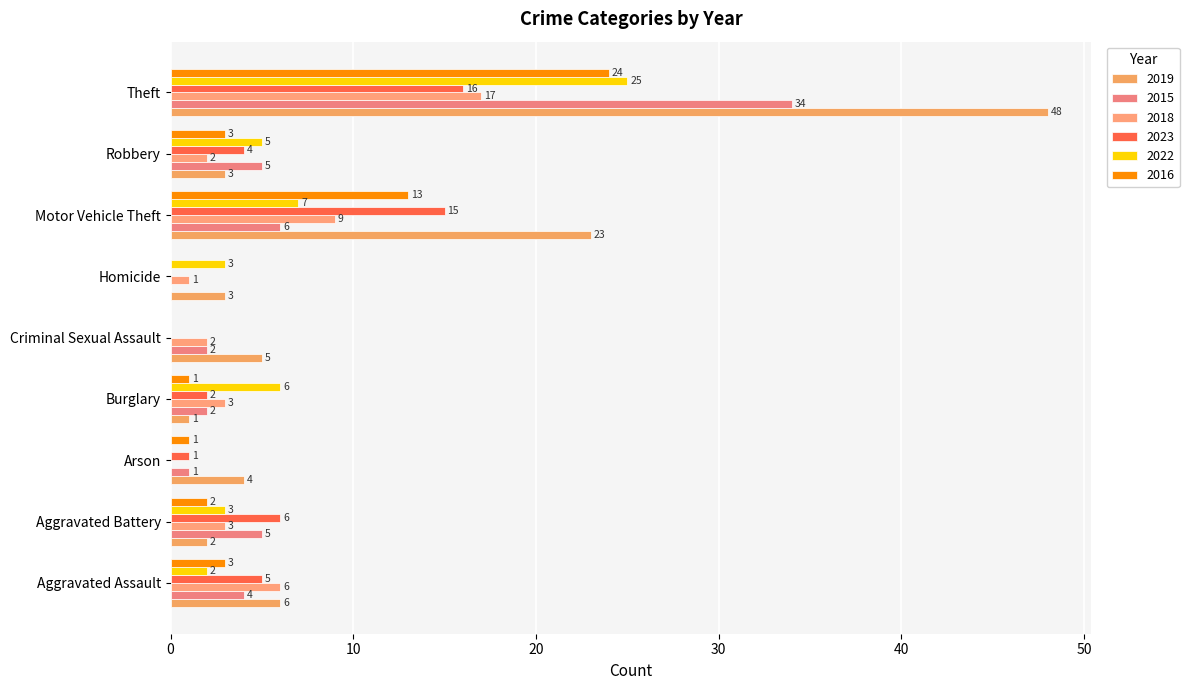

The 2023 series shows 5 at Aggravated Assault. True or false?

True